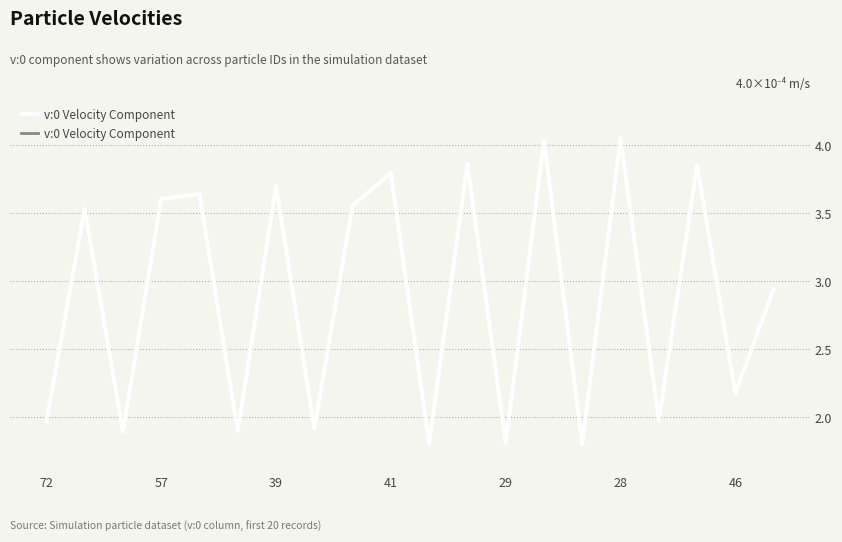

What is the difference between the maximum and minimum values?

2.2